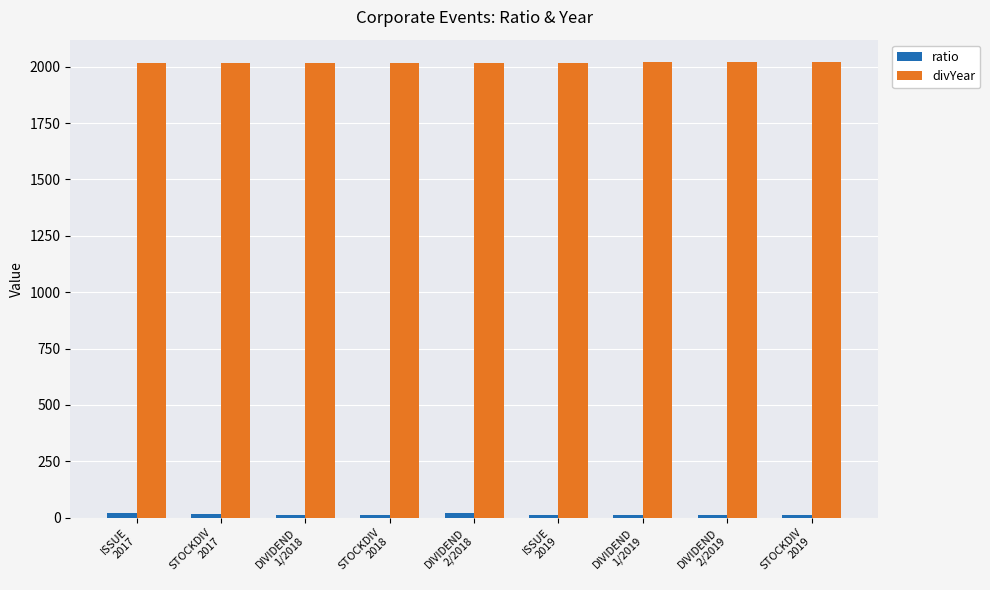

What is the minimum value shown in the chart?

10.0